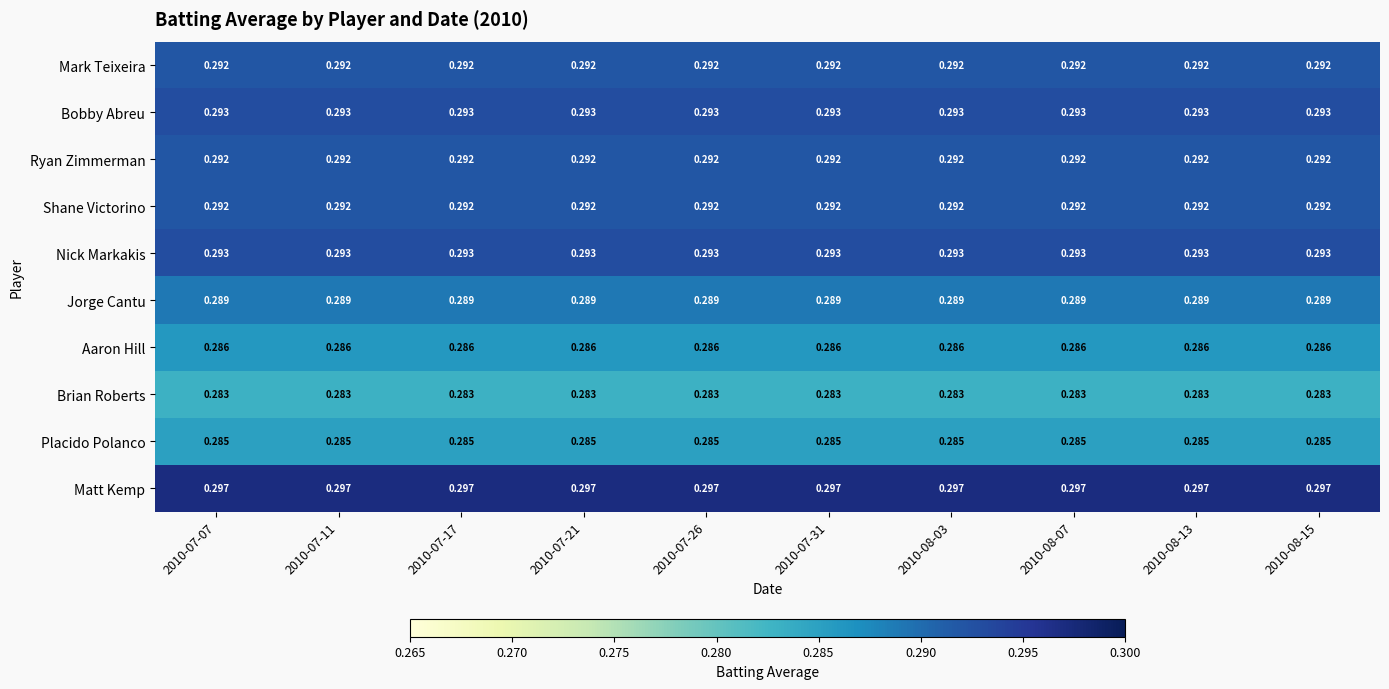

Is the value of Mark Teixeira at 2010-08-03 greater than the value of Brian Roberts at 2010-08-15?

Yes